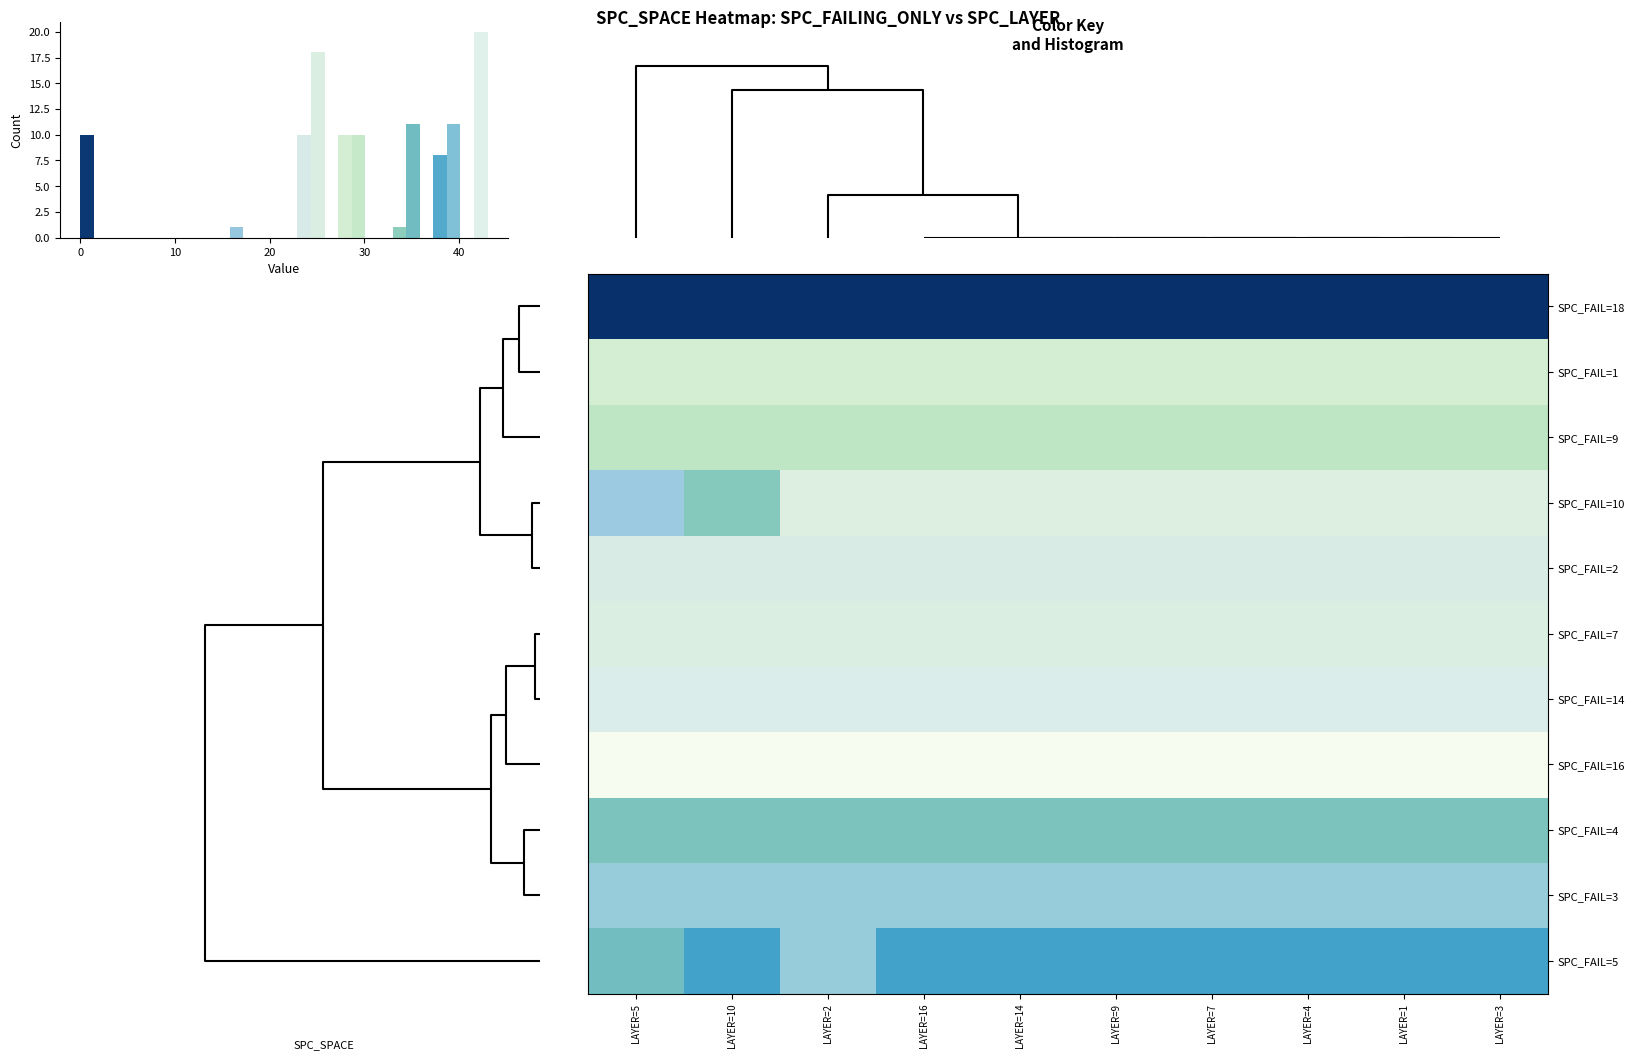

Rank the series at LAYER=10 from lowest to highest value.

SPC_FAIL=18, SPC_FAIL=2, SPC_FAIL=7, SPC_FAIL=1, SPC_FAIL=9, SPC_FAIL=10, SPC_FAIL=4, SPC_FAIL=5, SPC_FAIL=3, SPC_FAIL=14, SPC_FAIL=16